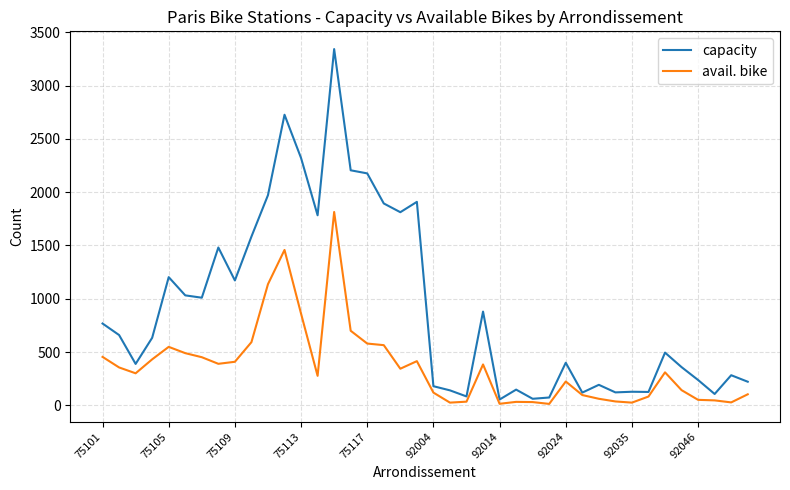

True or false: capacity has more than 2 points higher than both neighbors.

True